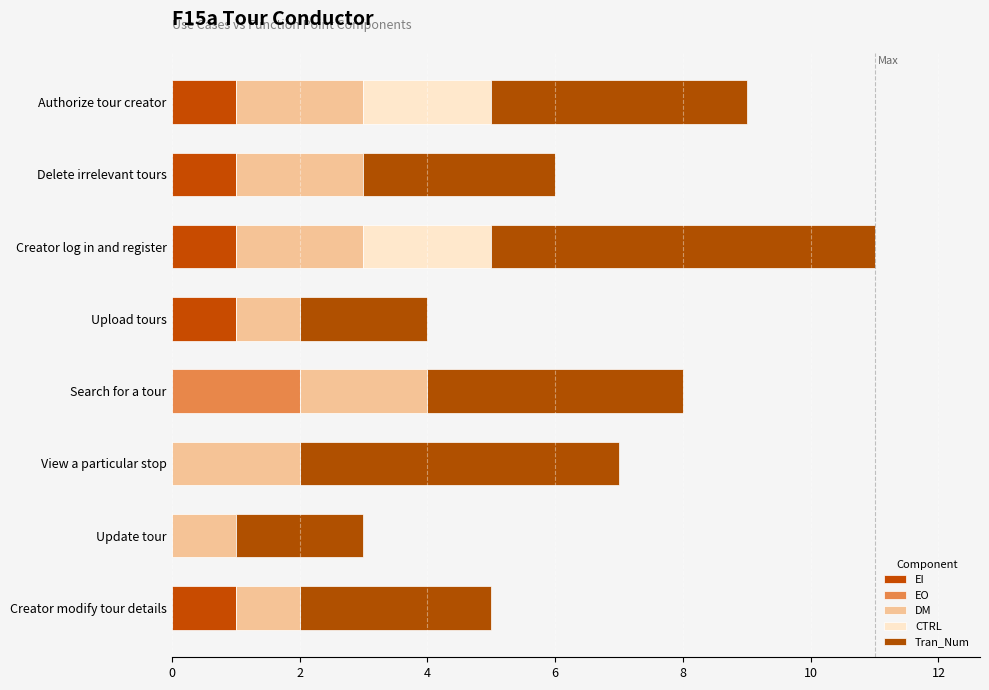

What are all the series names shown in the legend?

EI, EO, DM, CTRL, Tran_Num